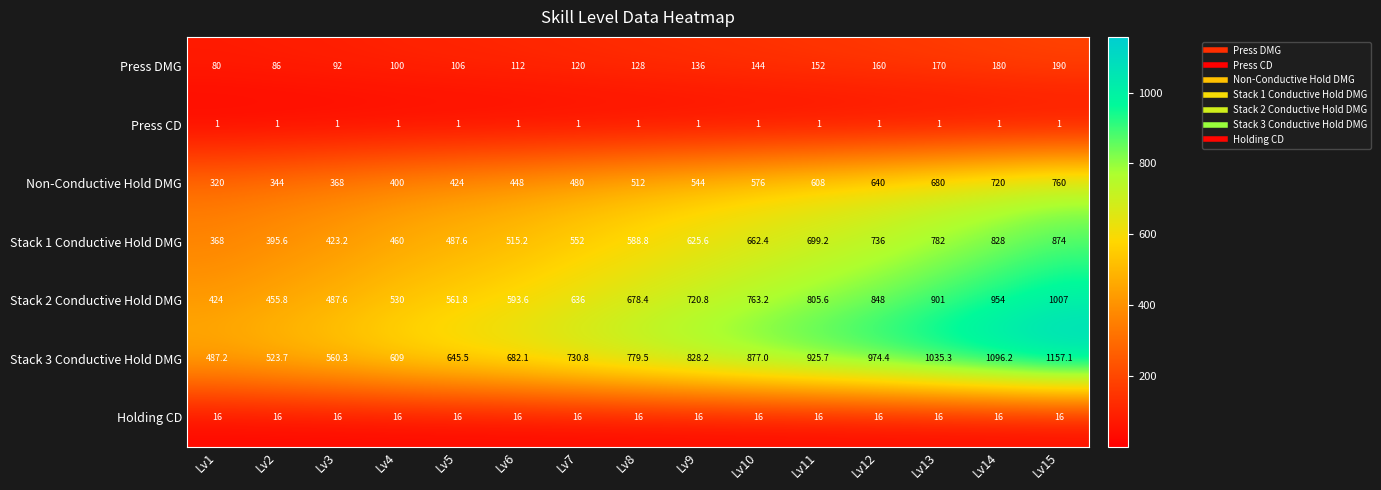

Which label corresponds to the largest value in the chart?

Lv15